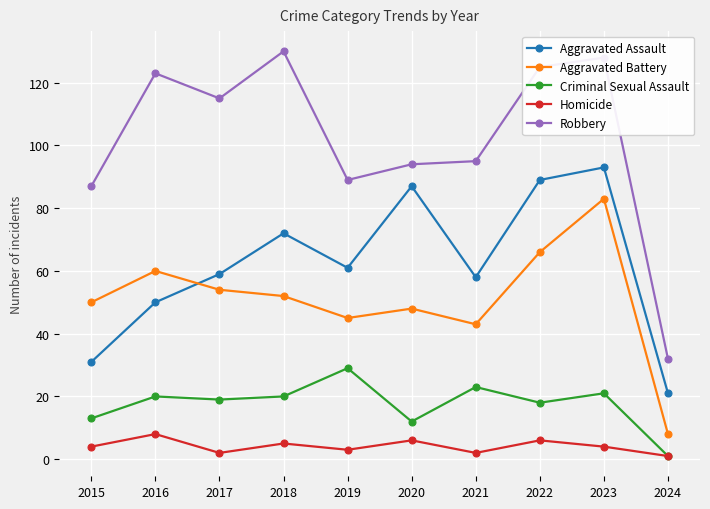

What are all the series names shown in the legend?

Aggravated Assault, Aggravated Battery, Criminal Sexual Assault, Homicide, Robbery